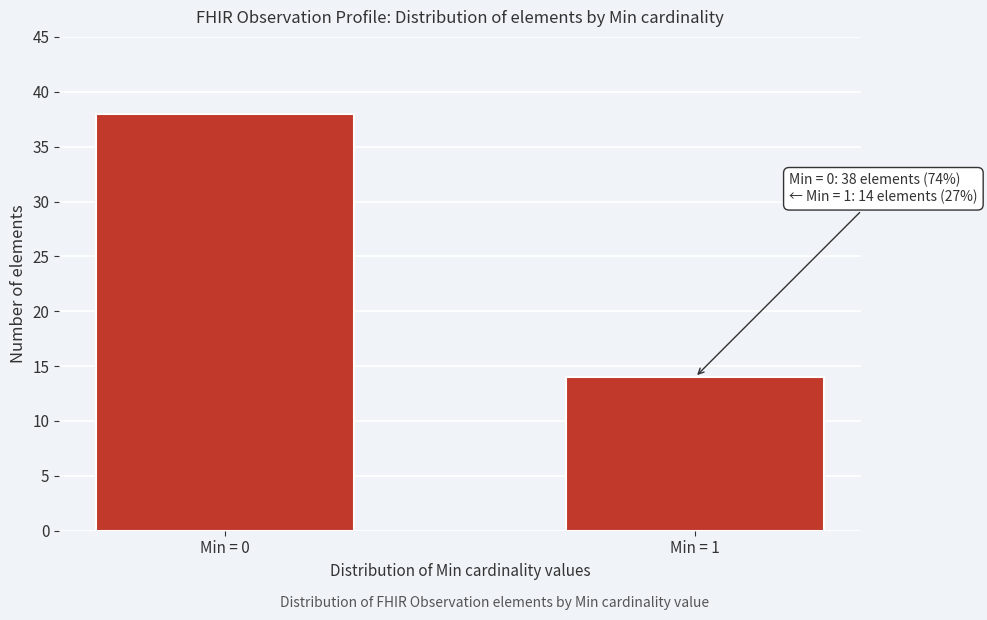

Reading left to right, list all the values displayed in this chart.

38	14